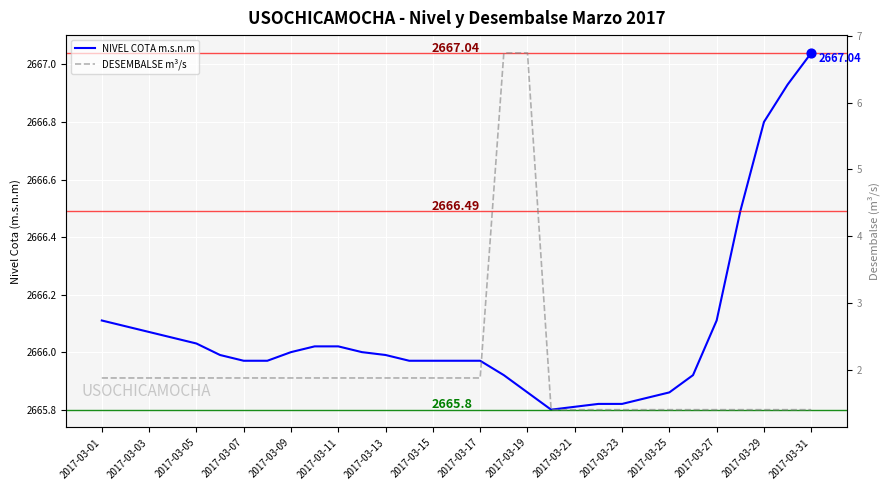

What is the total value across all series at 23?

2667.2